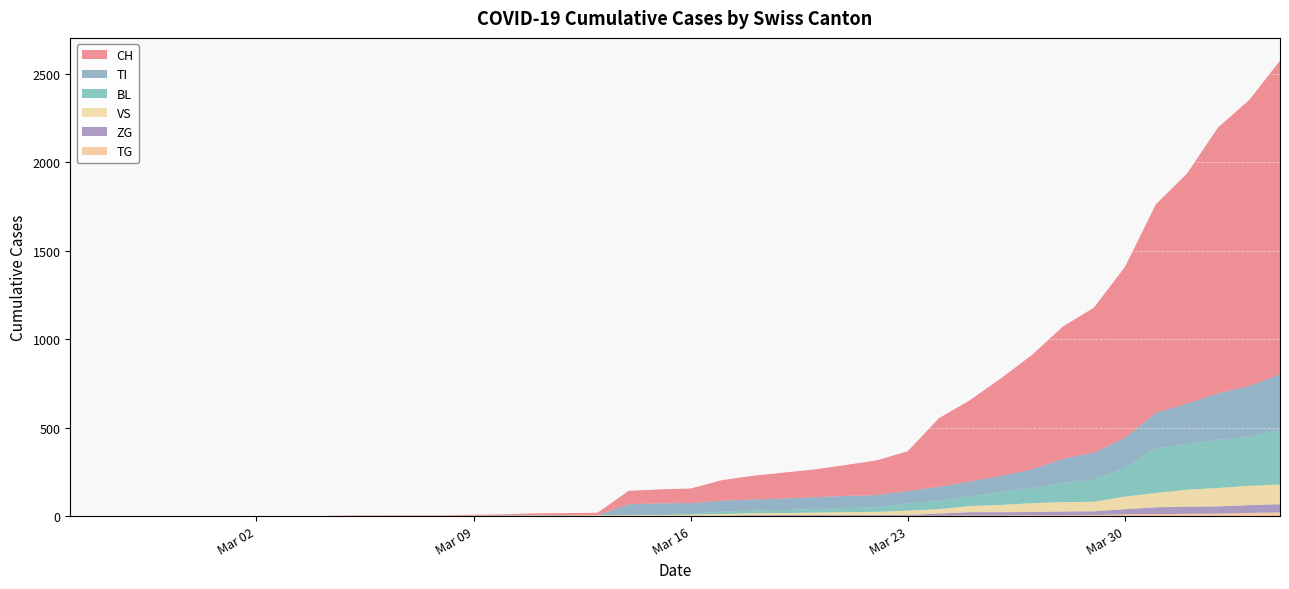

Reading right to left, extract all data points from this chart.

CH: 2020-04-04=1774	2020-04-03=1617	2020-04-02=1504	2020-04-01=1301	2020-03-31=1180	2020-03-30=967	2020-03-29=820	2020-03-28=749	2020-03-27=647	2020-03-26=552	2020-03-25=460	2020-03-24=388	2020-03-23=225	2020-03-22=196	2020-03-21=175	2020-03-20=157	2020-03-19=147	2020-03-18=134	2020-03-17=116	2020-03-16=82	2020-03-15=79	2020-03-14=76	2020-03-13=14	2020-03-12=12	2020-03-11=11	2020-03-10=6	2020-03-09=5	2020-03-08=3	2020-03-07=3	2020-03-06=3	2020-03-05=2	2020-03-04=0	2020-03-03=0	2020-03-02=0	2020-03-01=0	2020-02-29=0	2020-02-28=0	2020-02-27=0	2020-02-26=0	2020-02-25=0
TI: 2020-04-04=314	2020-04-03=287	2020-04-02=263	2020-04-01=229	2020-03-31=202	2020-03-30=165	2020-03-29=155	2020-03-28=136	2020-03-27=107	2020-03-26=91	2020-03-25=85	2020-03-24=80	2020-03-23=71	2020-03-22=70	2020-03-21=68	2020-03-20=67	2020-03-19=65	2020-03-18=62	2020-03-17=62	2020-03-16=61	2020-03-15=61	2020-03-14=61	2020-03-13=0	2020-03-12=0	2020-03-11=0	2020-03-10=0	2020-03-09=0	2020-03-08=0	2020-03-07=0	2020-03-06=0	2020-03-05=0	2020-03-04=0	2020-03-03=0	2020-03-02=0	2020-03-01=0	2020-02-29=0	2020-02-28=0	2020-02-27=0	2020-02-26=0	2020-02-25=0
BL: 2020-04-04=309	2020-04-03=277	2020-04-02=272	2020-04-01=258	2020-03-31=251	2020-03-30=167	2020-03-29=123	2020-03-28=108	2020-03-27=84	2020-03-26=73	2020-03-25=53	2020-03-24=46	2020-03-23=40	2020-03-22=25	2020-03-21=24	2020-03-20=20	2020-03-19=17	2020-03-18=16	2020-03-17=13	2020-03-16=5	2020-03-15=5	2020-03-14=0	2020-03-13=0	2020-03-12=2	2020-03-11=2	2020-03-10=2	2020-03-09=1	2020-03-08=0	2020-03-07=0	2020-03-06=0	2020-03-05=0	2020-03-04=0	2020-03-03=0	2020-03-02=0	2020-03-01=0	2020-02-29=0	2020-02-28=0	2020-02-27=0	2020-02-26=0	2020-02-25=0
VS: 2020-04-04=112	2020-04-03=109	2020-04-02=104	2020-04-01=96	2020-03-31=81	2020-03-30=71	2020-03-29=54	2020-03-28=53	2020-03-27=50	2020-03-26=41	2020-03-25=35	2020-03-24=25	2020-03-23=24	2020-03-22=19	2020-03-21=17	2020-03-20=15	2020-03-19=12	2020-03-18=11	2020-03-17=11	2020-03-16=8	2020-03-15=6	2020-03-14=6	2020-03-13=5	2020-03-12=3	2020-03-11=3	2020-03-10=2	2020-03-09=2	2020-03-08=2	2020-03-07=2	2020-03-06=2	2020-03-05=2	2020-03-04=0	2020-03-03=0	2020-03-02=0	2020-03-01=0	2020-02-29=0	2020-02-28=0	2020-02-27=0	2020-02-26=0	2020-02-25=0
TG: 2020-04-04=21	2020-04-03=18	2020-04-02=14	2020-04-01=13	2020-03-31=11	2020-03-30=10	2020-03-29=6	2020-03-28=5	2020-03-27=5	2020-03-26=4	2020-03-25=4	2020-03-24=2	2020-03-23=2	2020-03-22=0	2020-03-21=0	2020-03-20=0	2020-03-19=0	2020-03-18=0	2020-03-17=0	2020-03-16=0	2020-03-15=0	2020-03-14=0	2020-03-13=0	2020-03-12=0	2020-03-11=0	2020-03-10=0	2020-03-09=0	2020-03-08=0	2020-03-07=0	2020-03-06=0	2020-03-05=0	2020-03-04=0	2020-03-03=0	2020-03-02=0	2020-03-01=0	2020-02-29=0	2020-02-28=0	2020-02-27=0	2020-02-26=0	2020-02-25=0
ZG: 2020-04-04=46	2020-04-03=44	2020-04-02=41	2020-04-01=40	2020-03-31=39	2020-03-30=29	2020-03-29=21	2020-03-28=21	2020-03-27=18	2020-03-26=18	2020-03-25=18	2020-03-24=12	2020-03-23=5	2020-03-22=5	2020-03-21=5	2020-03-20=5	2020-03-19=5	2020-03-18=5	2020-03-17=1	2020-03-16=0	2020-03-15=0	2020-03-14=0	2020-03-13=0	2020-03-12=0	2020-03-11=0	2020-03-10=0	2020-03-09=0	2020-03-08=0	2020-03-07=0	2020-03-06=0	2020-03-05=0	2020-03-04=0	2020-03-03=0	2020-03-02=0	2020-03-01=0	2020-02-29=0	2020-02-28=0	2020-02-27=0	2020-02-26=0	2020-02-25=0